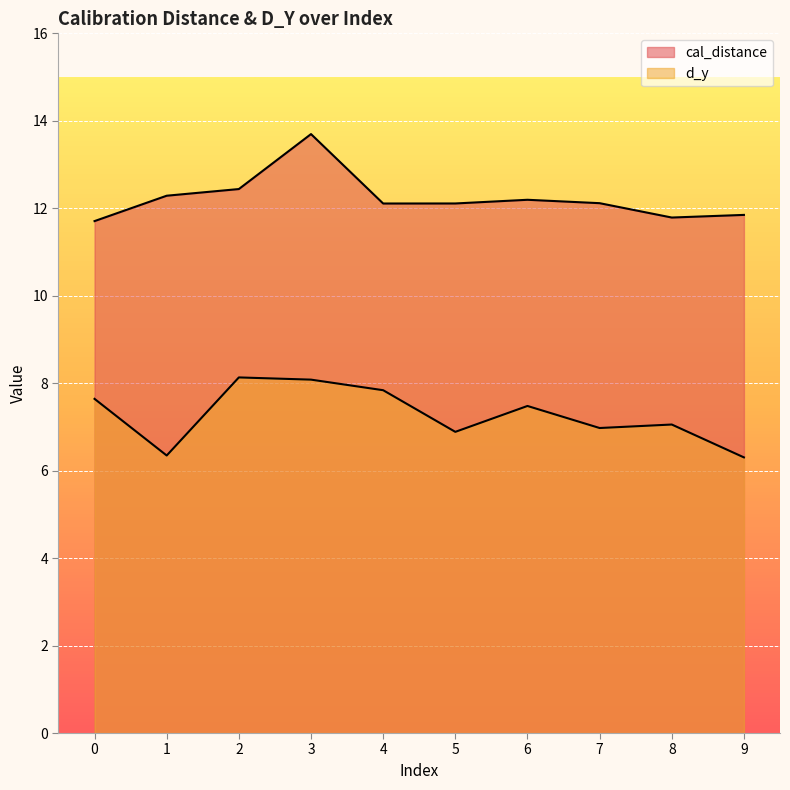

True or false: d_y has a value of 7.1 at 8.

True